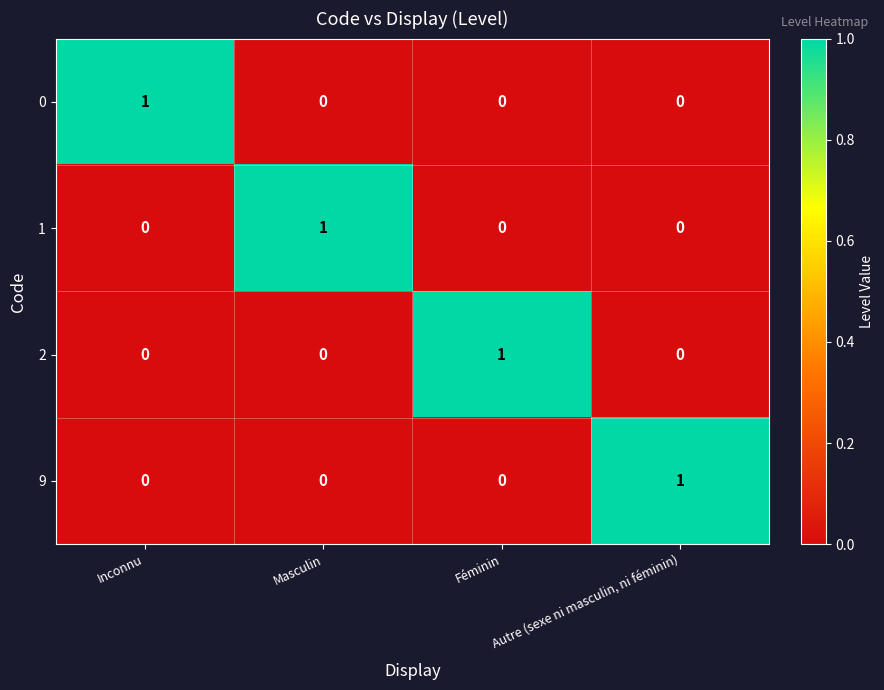

Count the 1 values in the range 0 to 1.

4